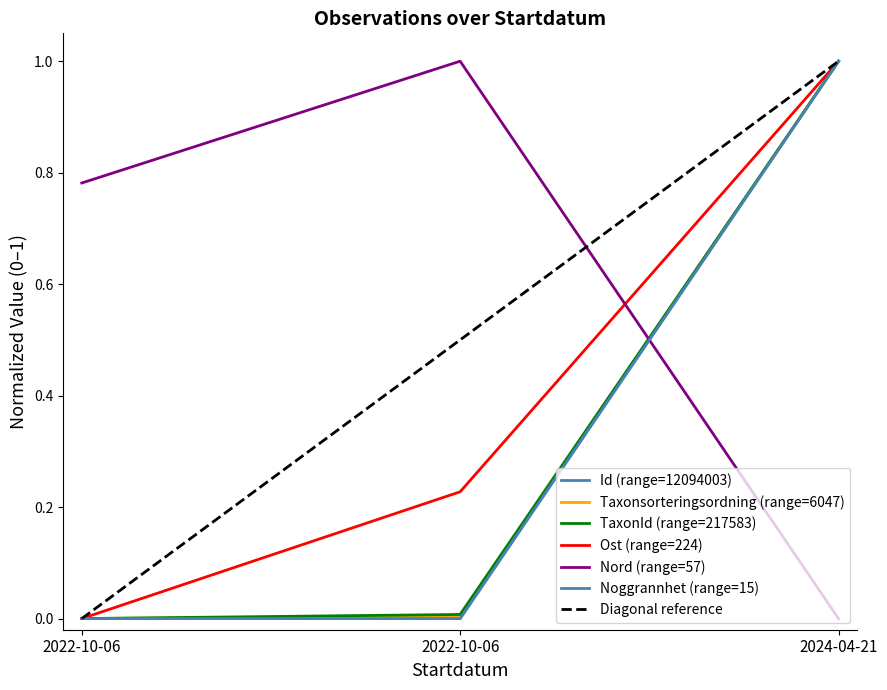

What is the total value across all series at 2024-04-21?

5.0